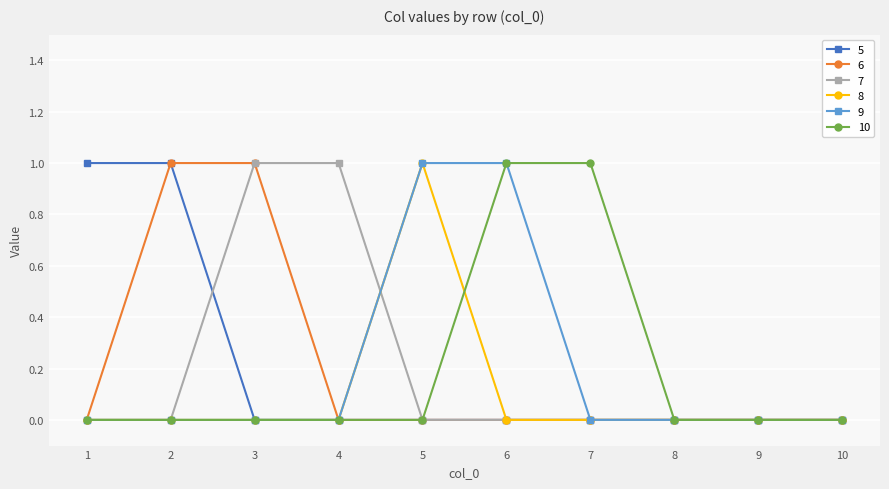

What is the value of the 10 point at the 6th from the left?

1